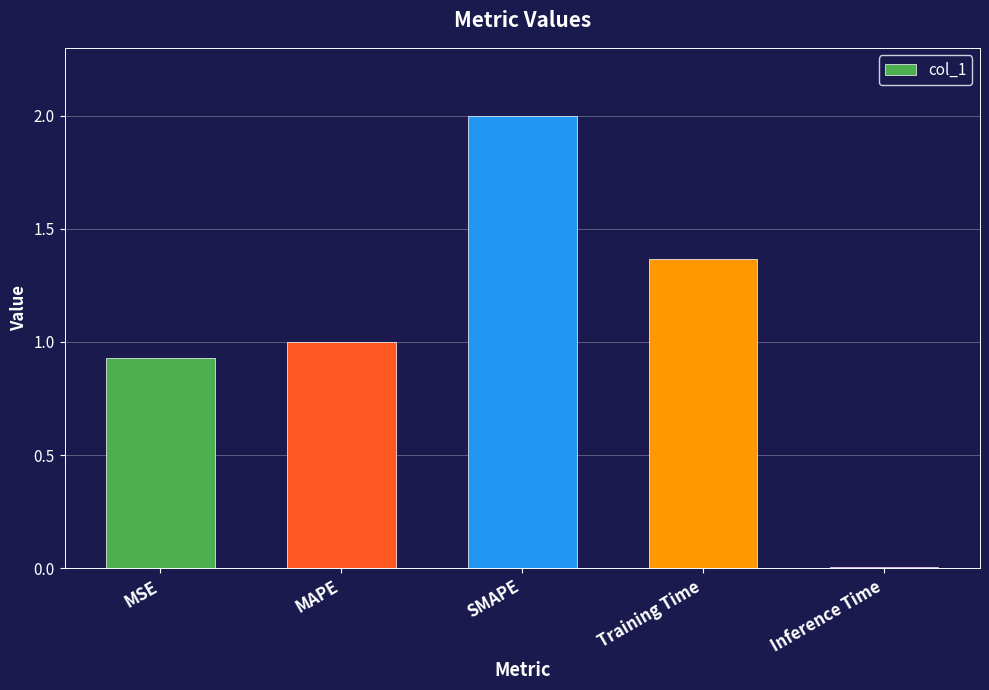

What is the sum of the values at SMAPE and MSE?

2.9